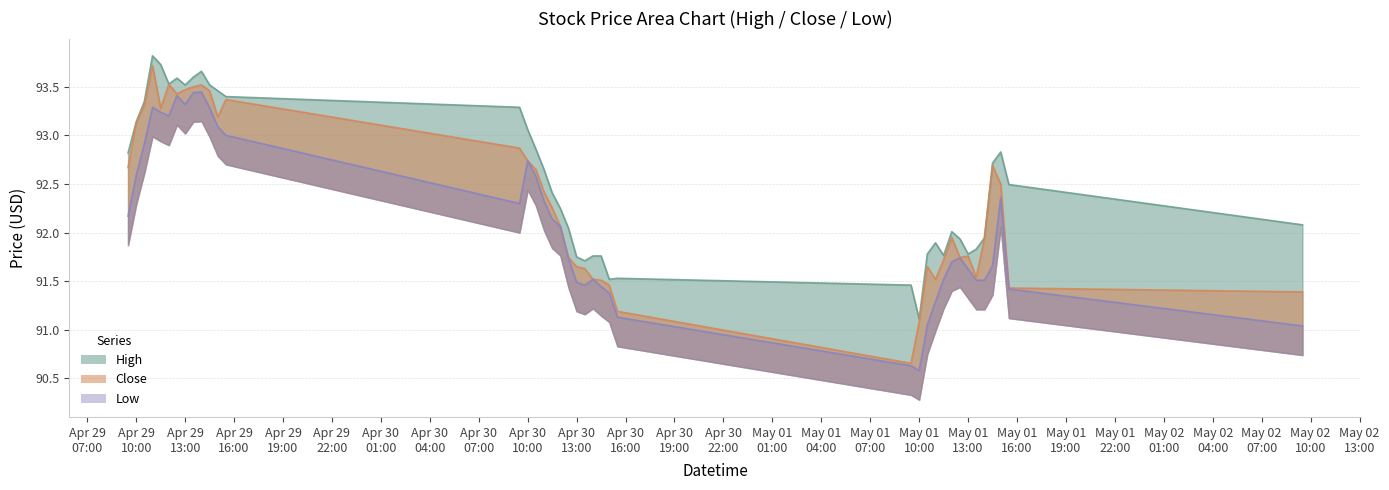

What is the highest value of the High series?

93.8